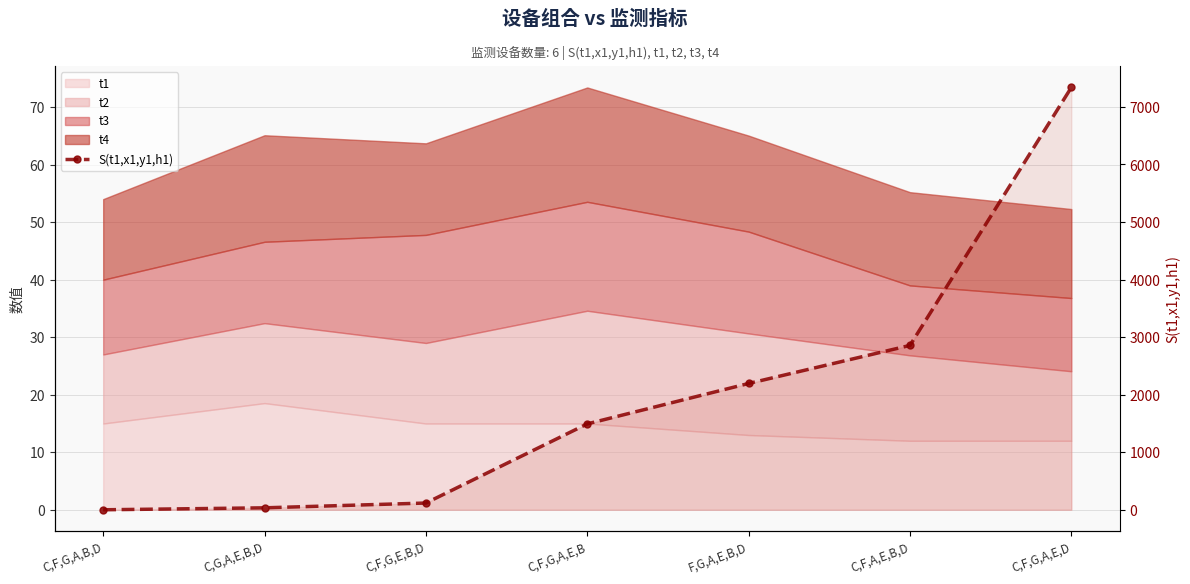

What is the sum of all values?

14029.5